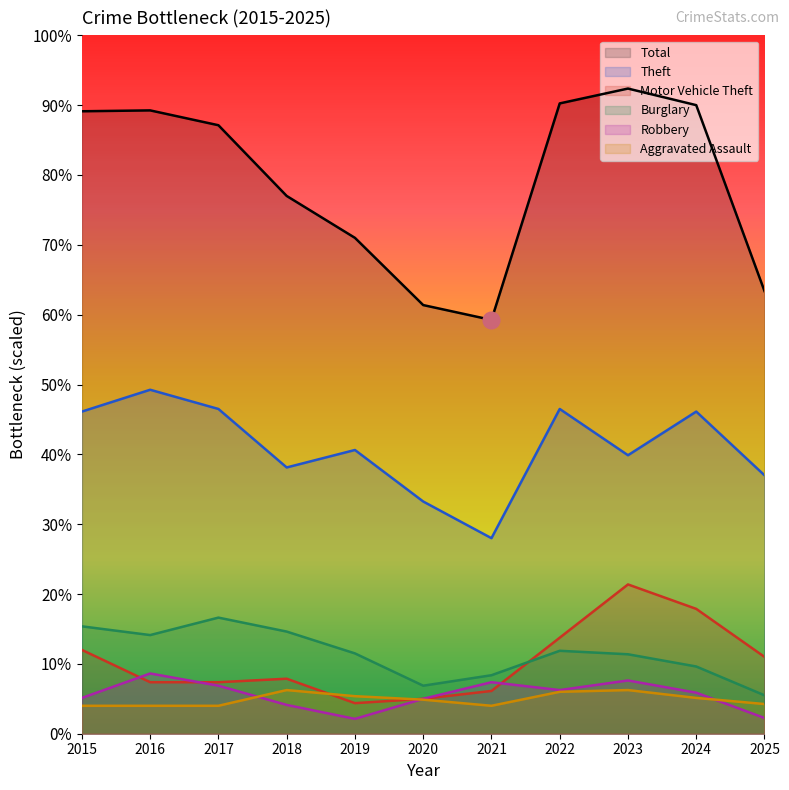

What is the value of the Theft point at the 8th from the left?

372